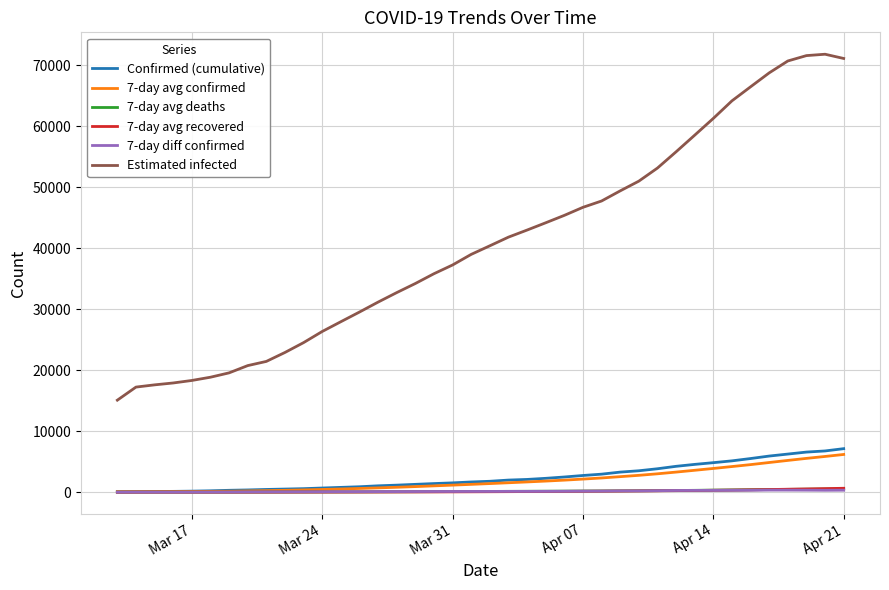

Which series has the widest spread of values?

Estimated infected